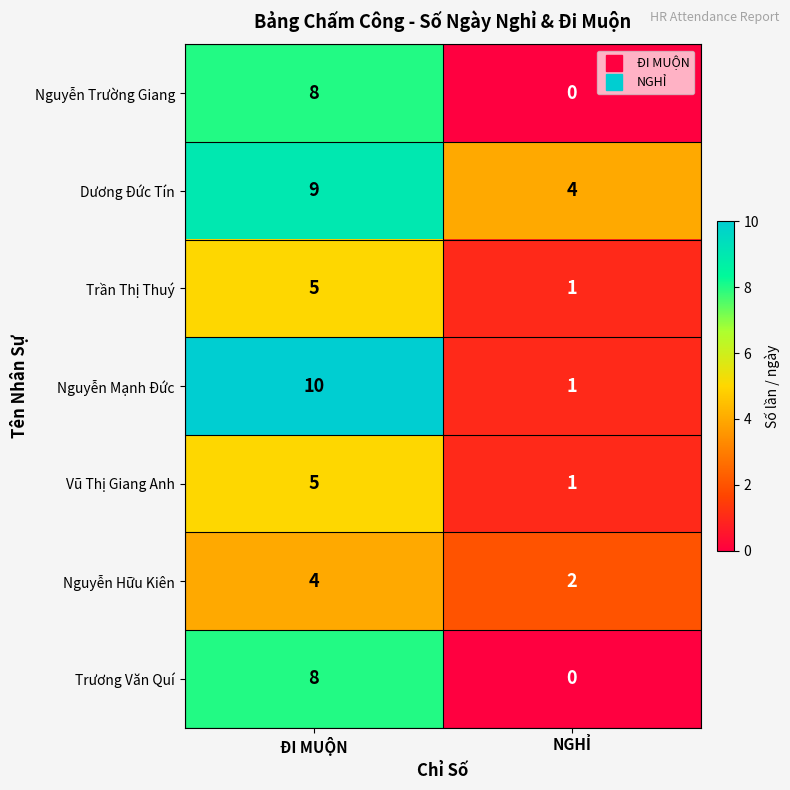

Which series has the largest total across all categories?

Dương Đức Tín